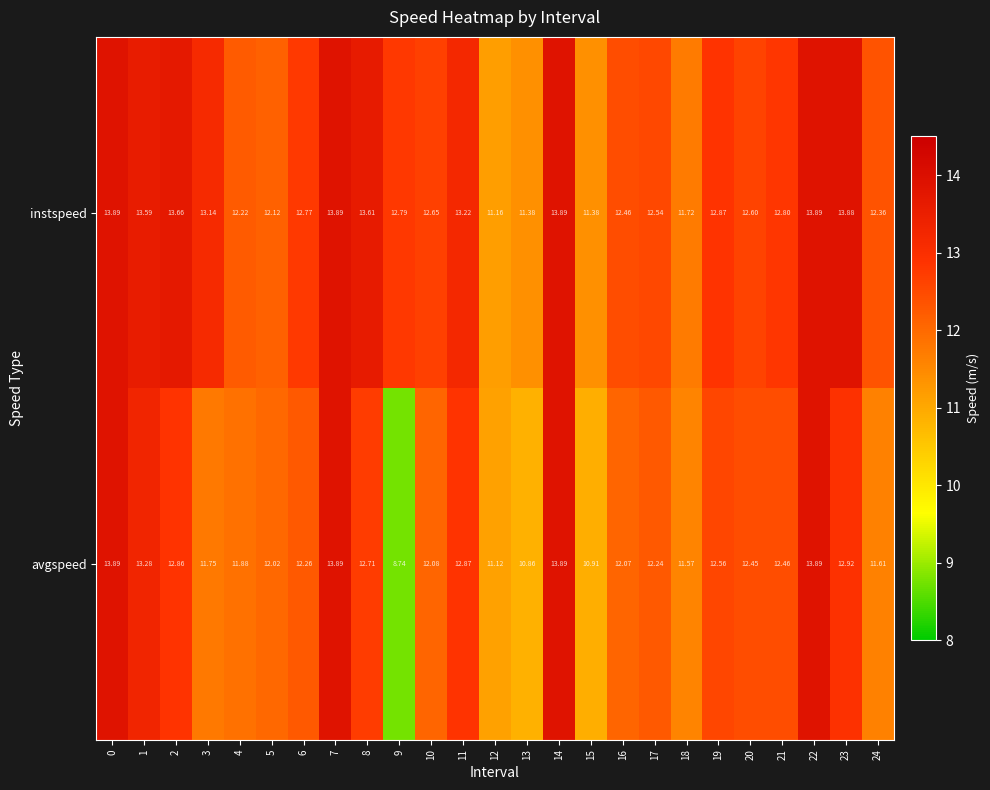

Rank the series by their average value, from lowest to highest.

avgspeed, instspeed